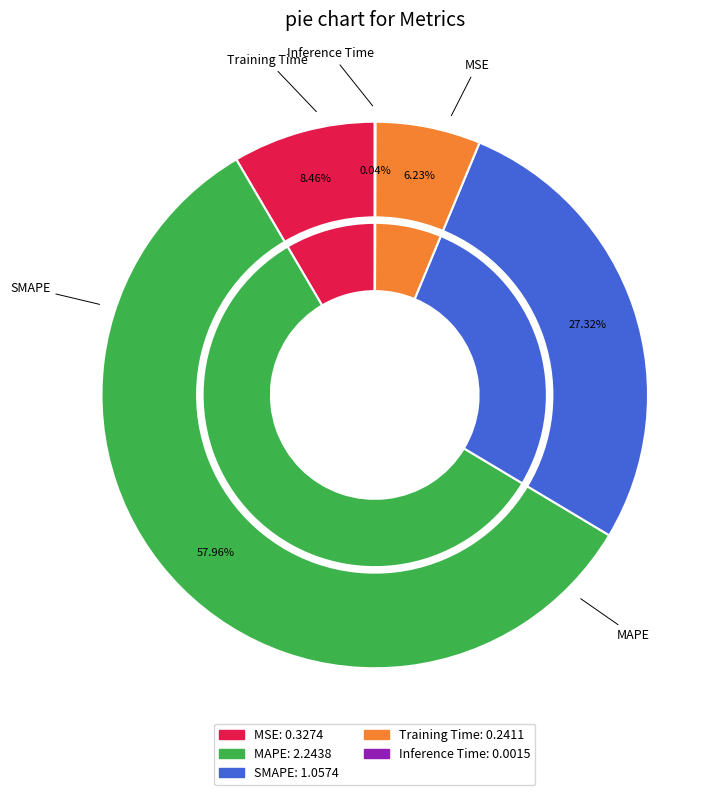

How many segments does this pie chart have?

5